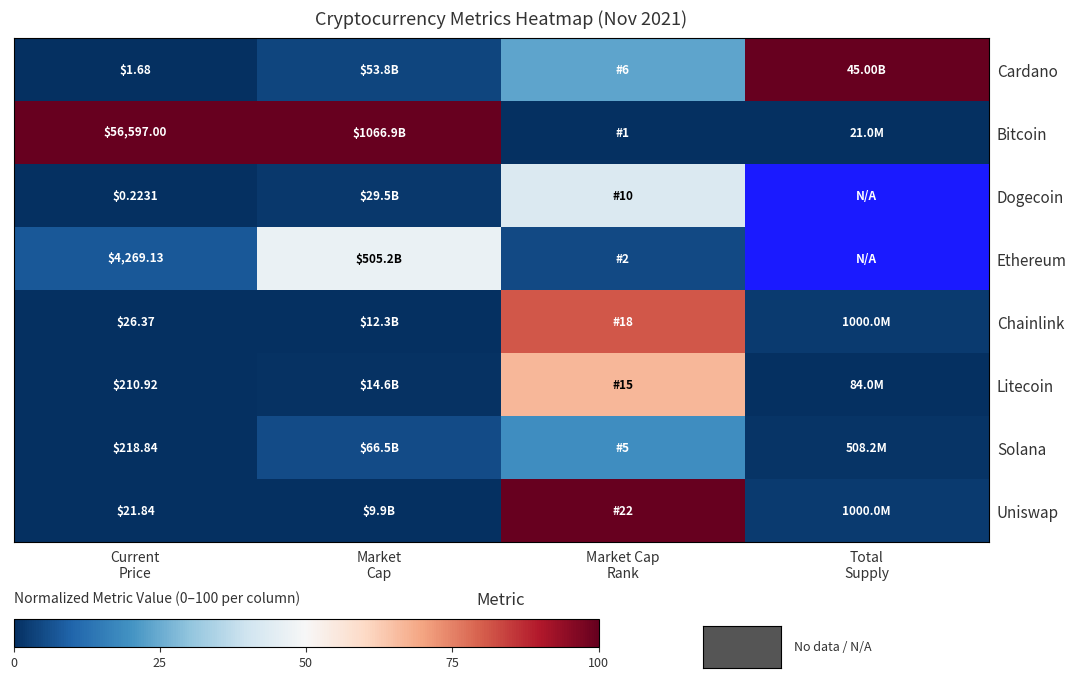

Which category has the highest value in the Uniswap series?

Market Cap Rank